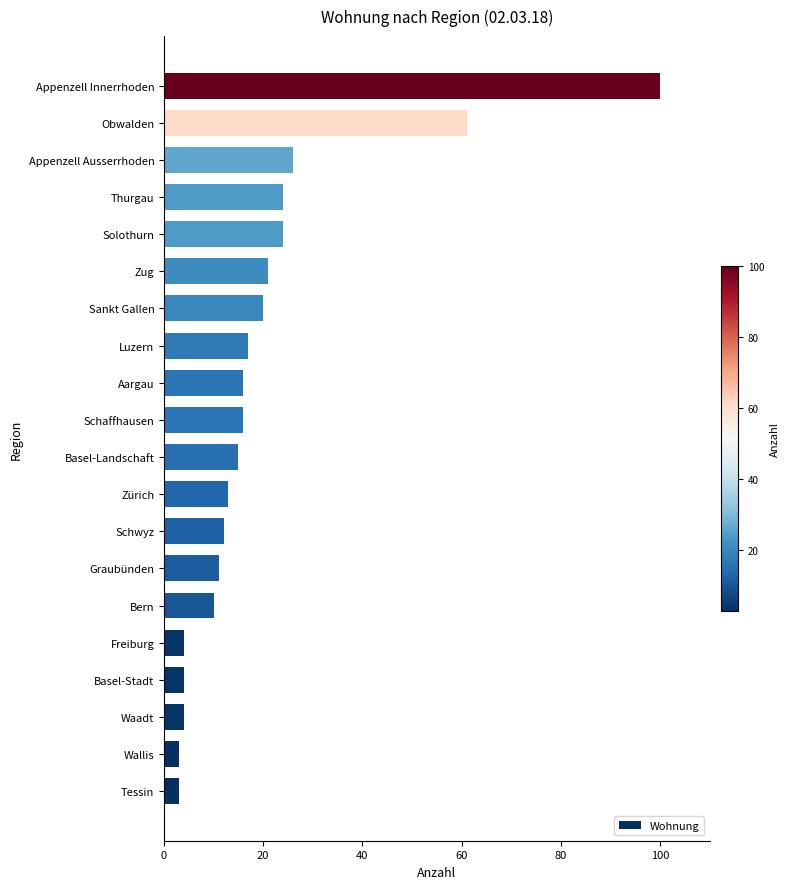

The chart shows a value of 4 at Bern. True or false?

False